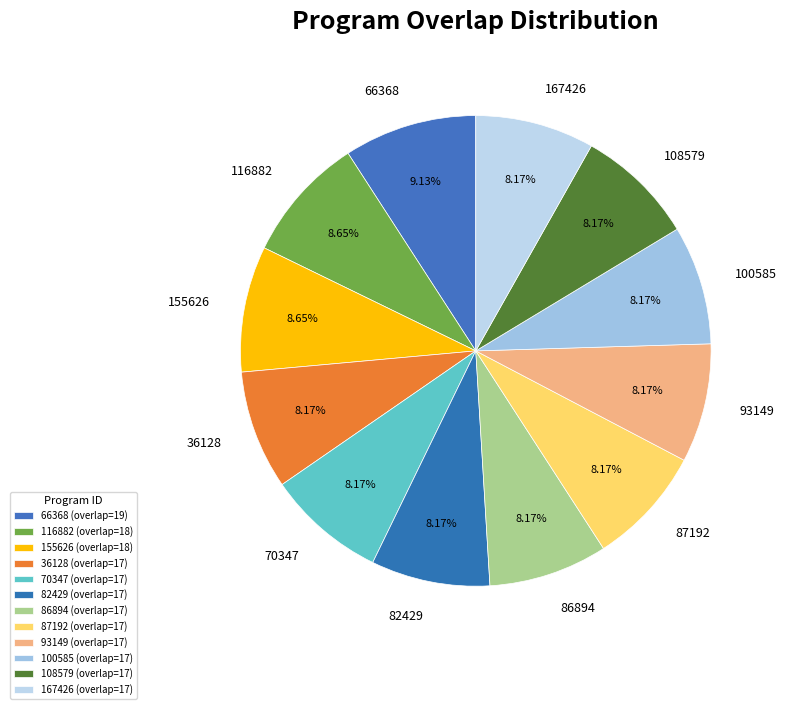

Is there a majority slice in this chart?

No